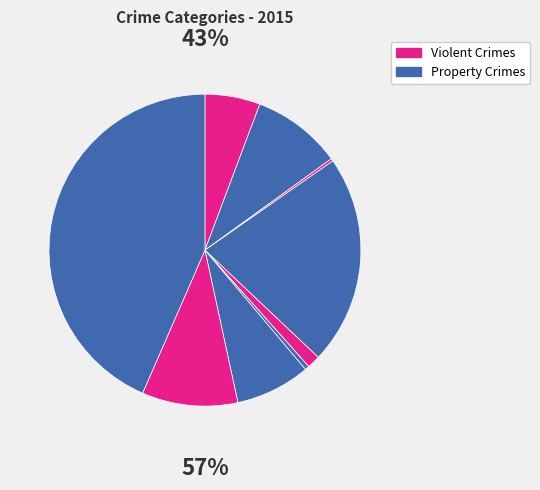

Rank the categories by value from lowest to highest.

Arson, Homicide, Criminal Sexual Assault, Aggravated Assault, Motor Vehicle Theft, Aggravated Battery, Robbery, Burglary, Theft